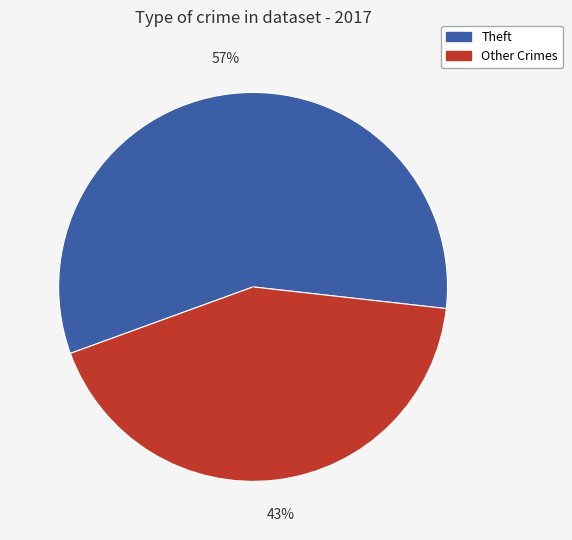

To the nearest percent, what is the average slice percentage?

50%